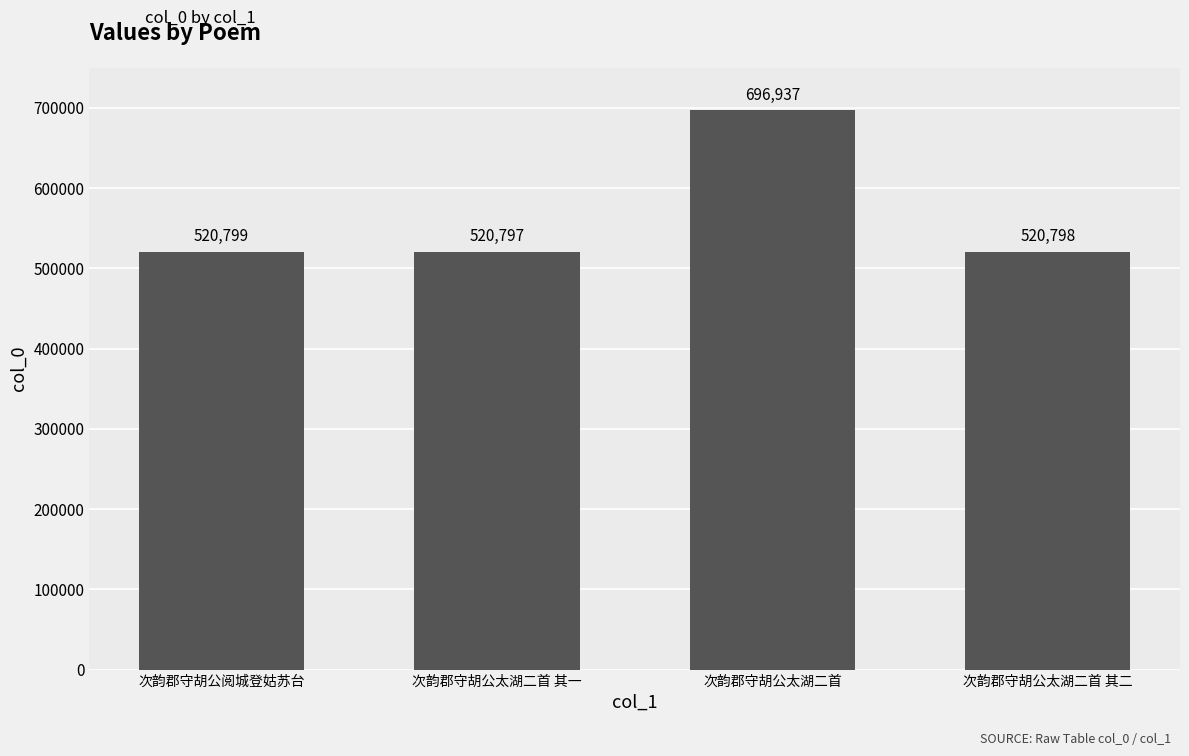

What is the greatest value displayed?

696937